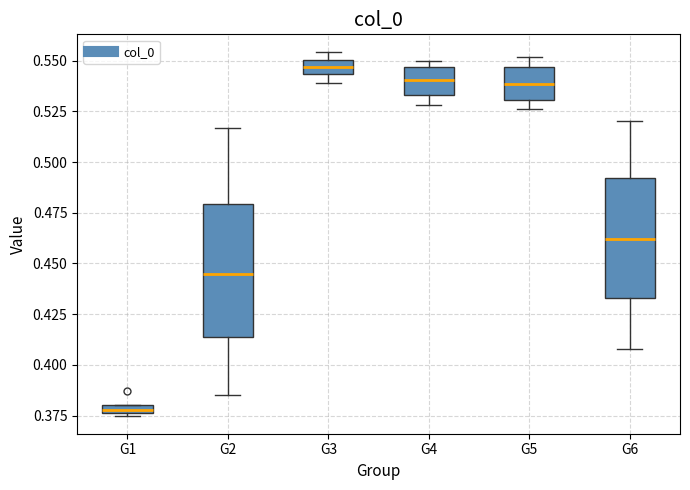

Which box's median line is the highest?

G3